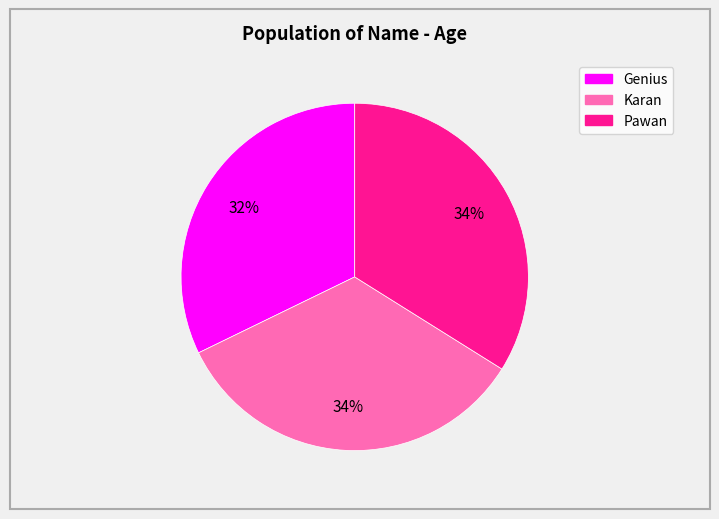

Does Pawan account for over 50% of the chart?

No